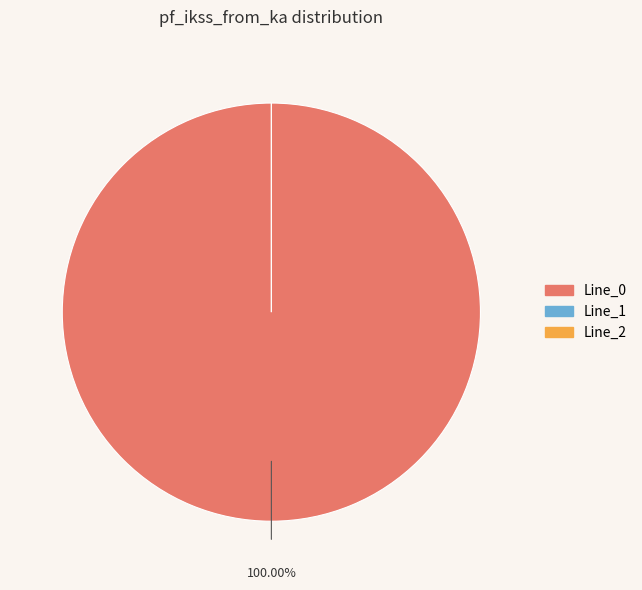

How many segments does this pie chart have?

3